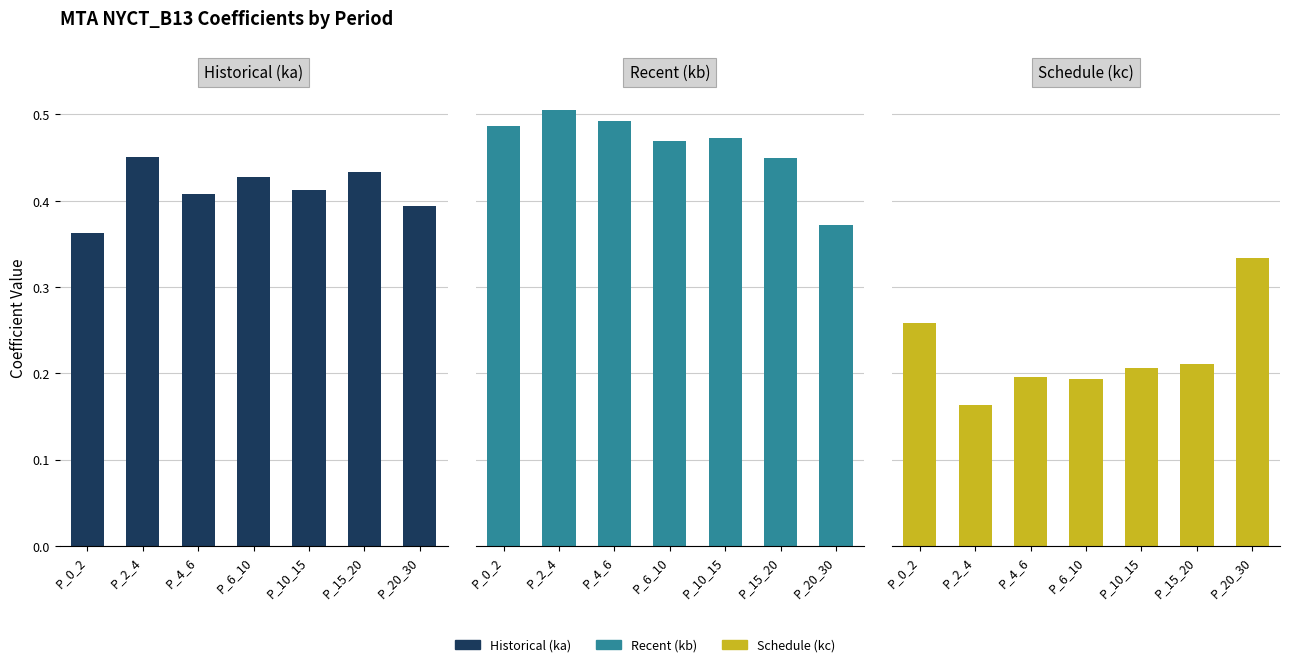

Which series has the largest range (max minus min)?

Schedule (kc)